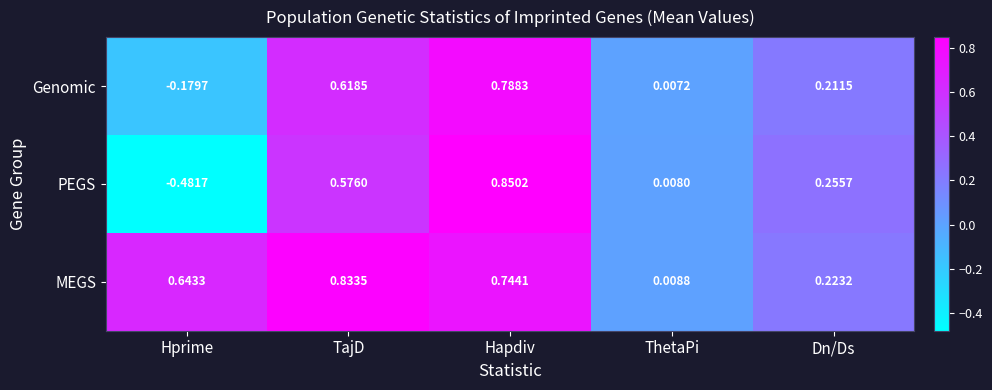

How many data points in PEGS are above 0?

4